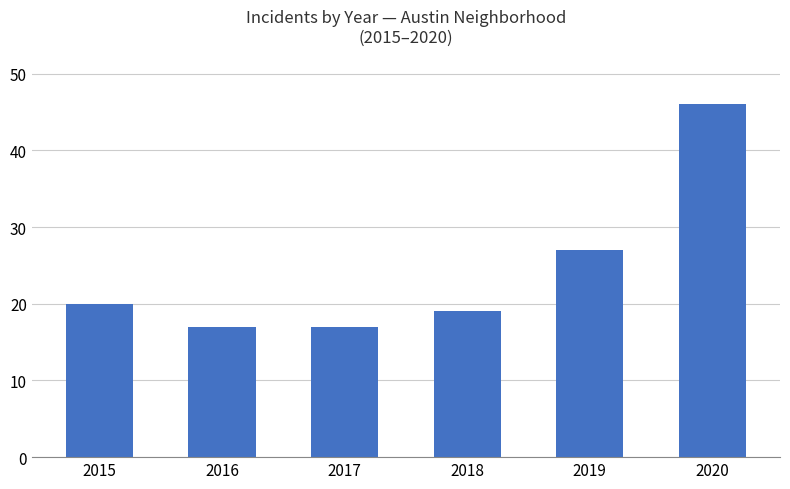

What is the sum of the values at 2019 and 2018?

46